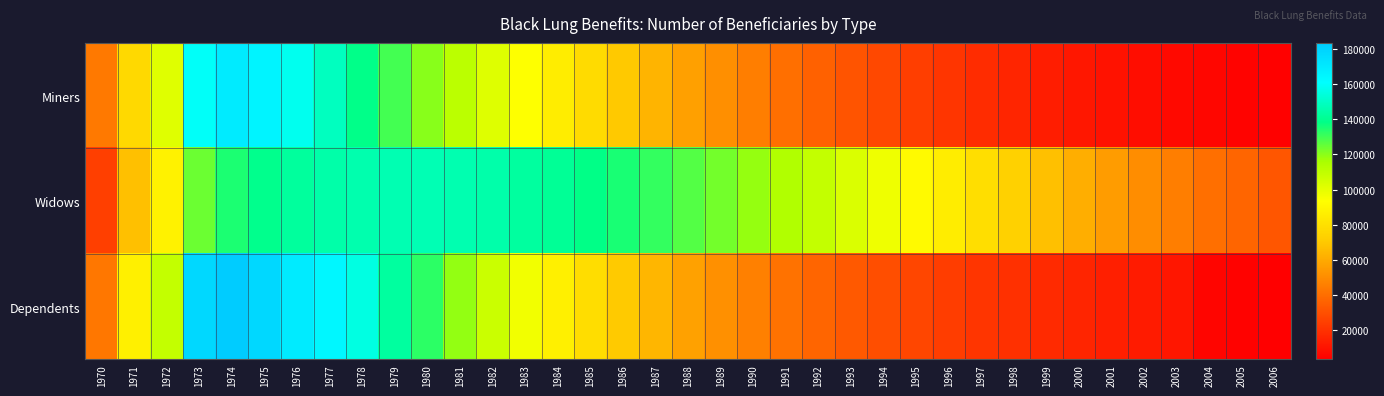

Which category has the lowest value across all series?

2006